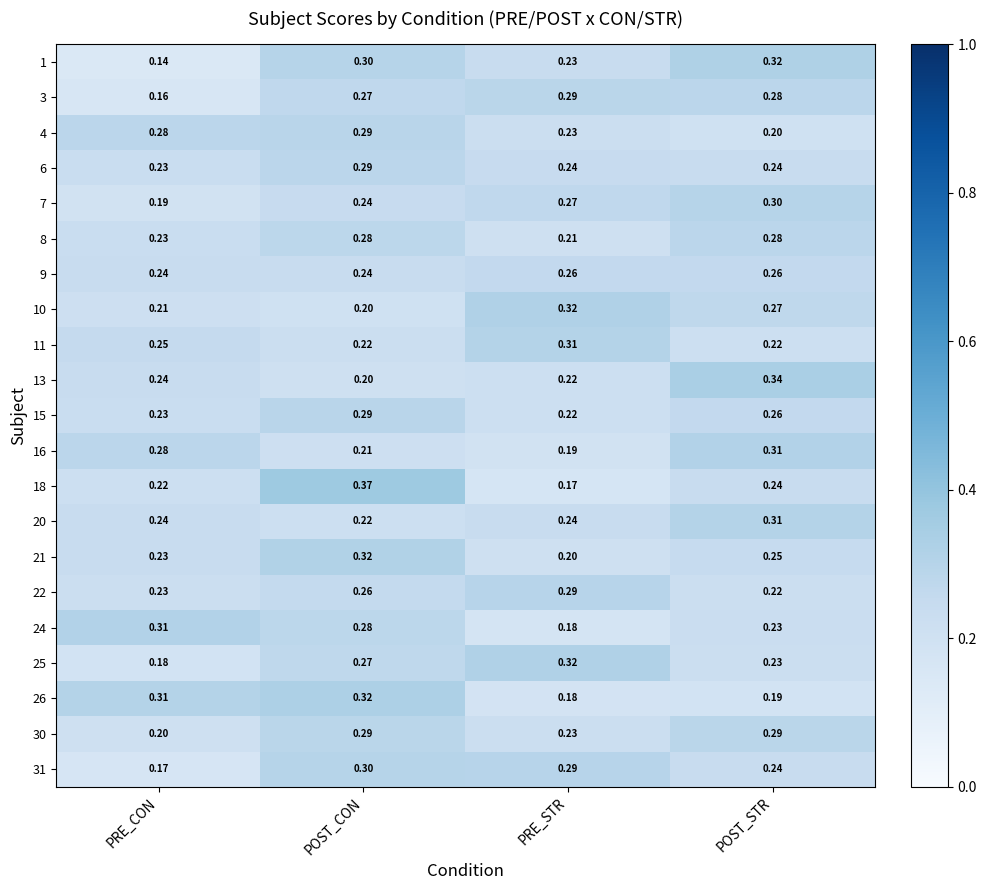

At which category is the sum across all series the highest?

POST_CON